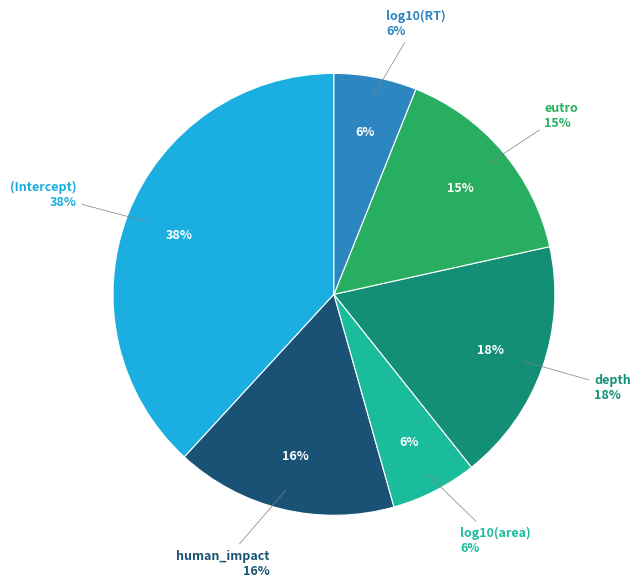

What percentage do human_impact and (Intercept) together represent?

54.4%